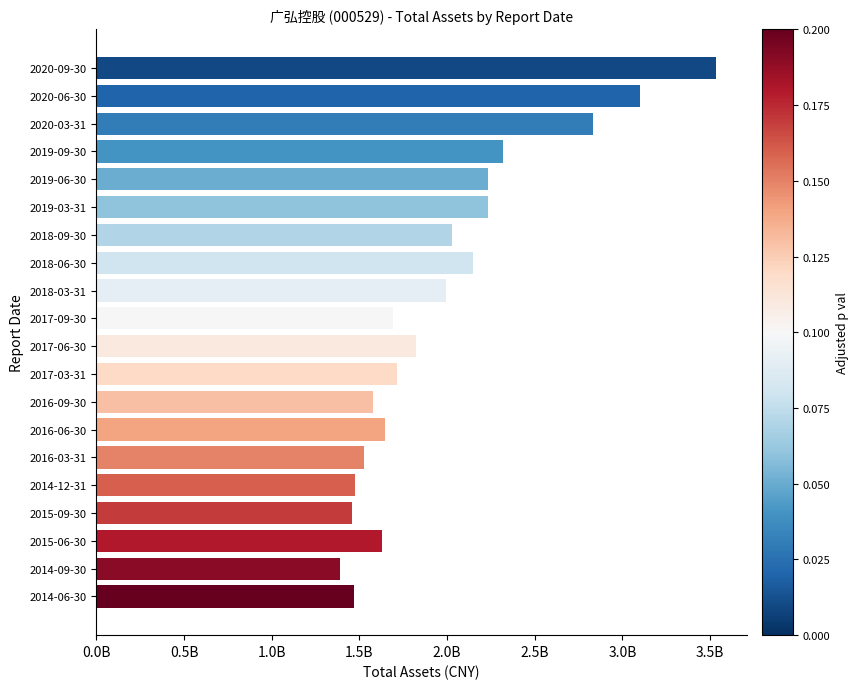

Are the bars horizontal?

Yes